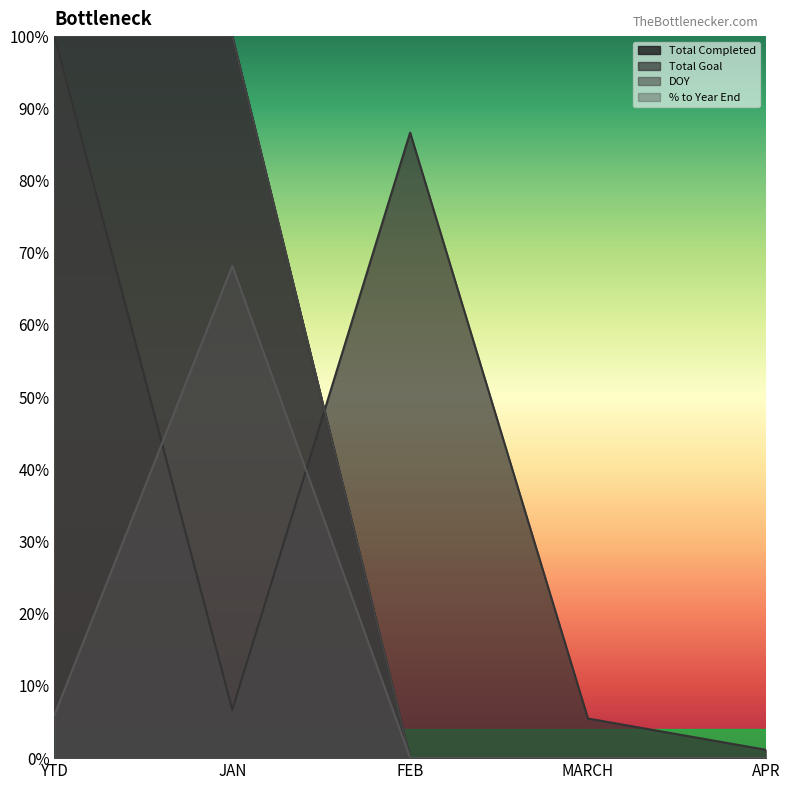

Rank the series at APR from highest to lowest value.

Total Goal, Total Completed, DOY, % to Year End